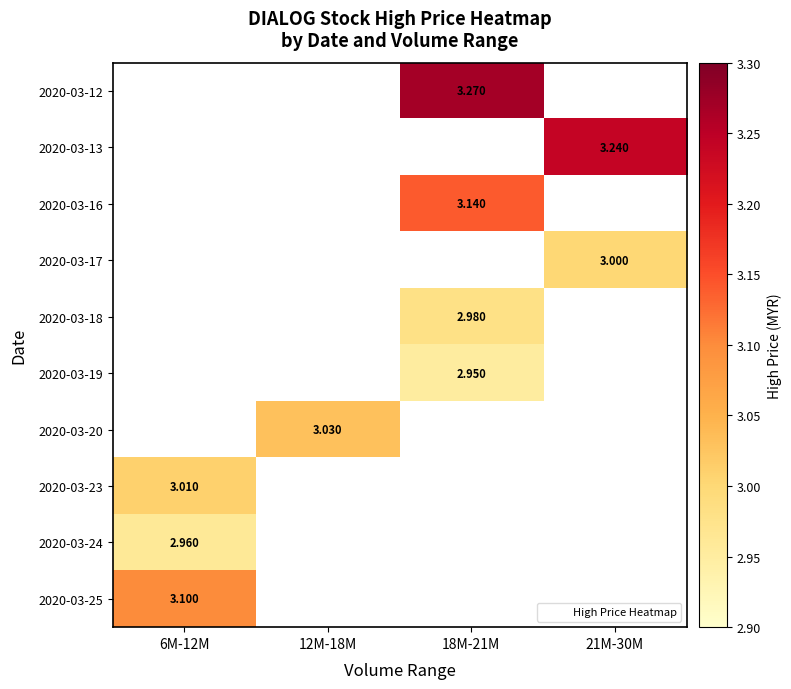

How many positive values does the 2020-03-16 series have?

1